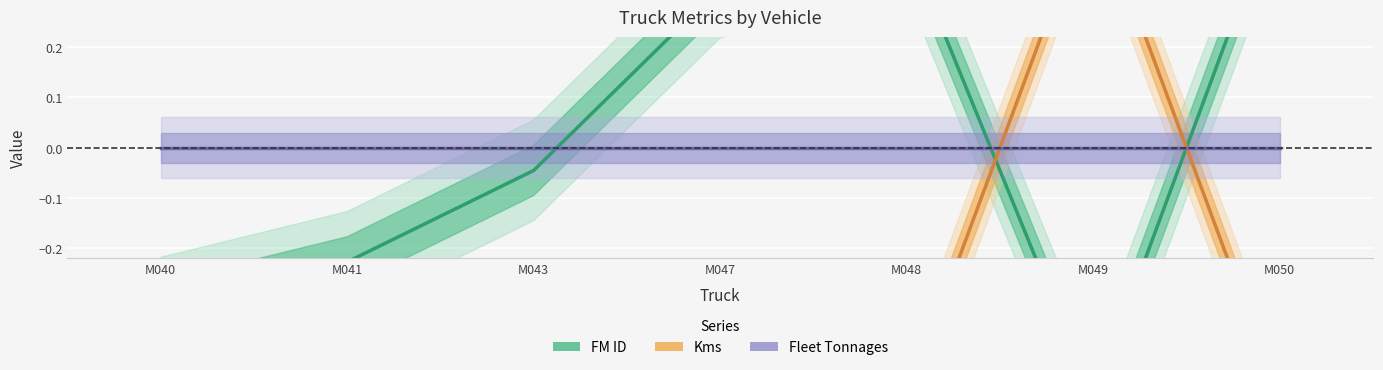

What is the value of the FM ID point at the 2nd from the left?

-0.2